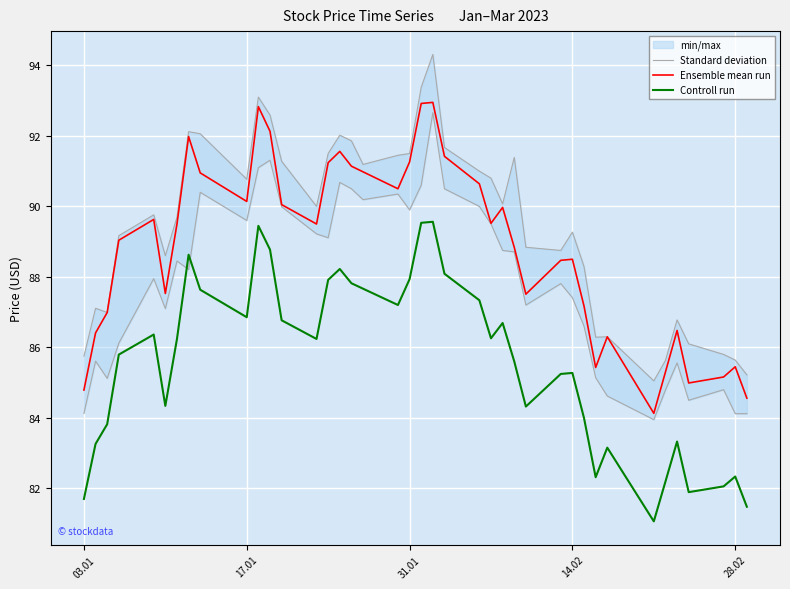

What is the average value of the Standard deviation series?

89.5